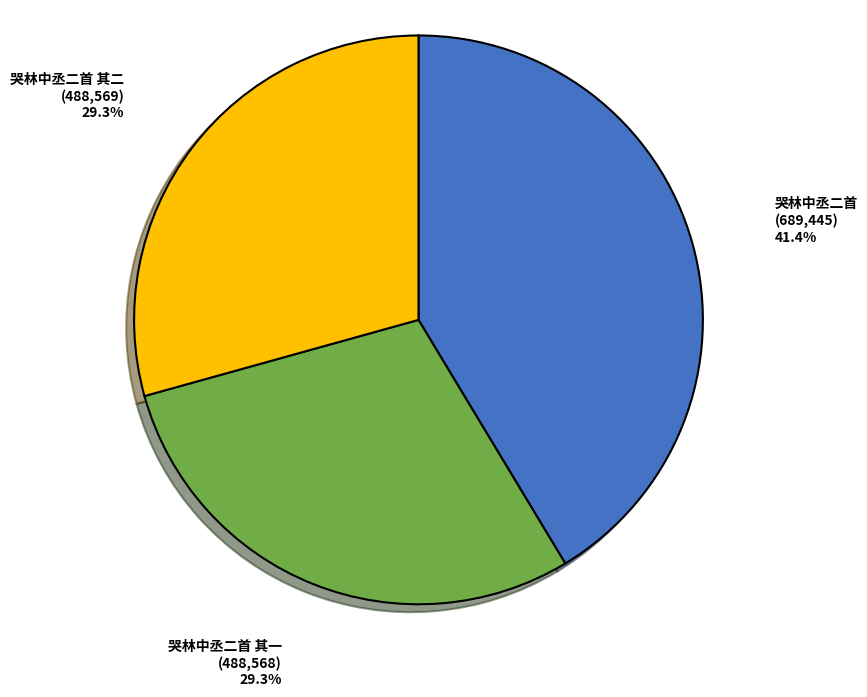

Is there a majority slice in this chart?

No